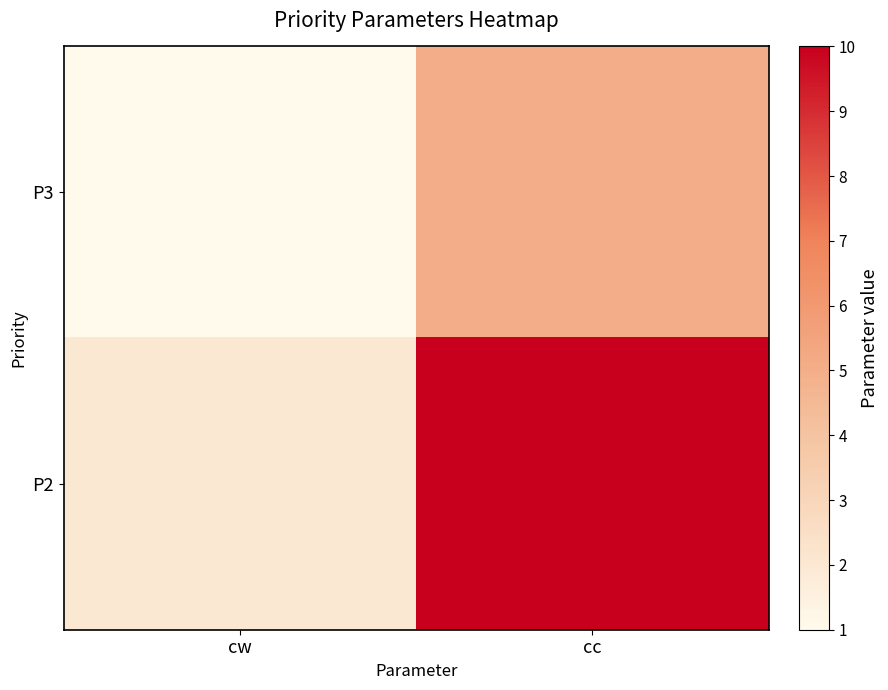

What is the spread (max minus min) of values at cc?

5